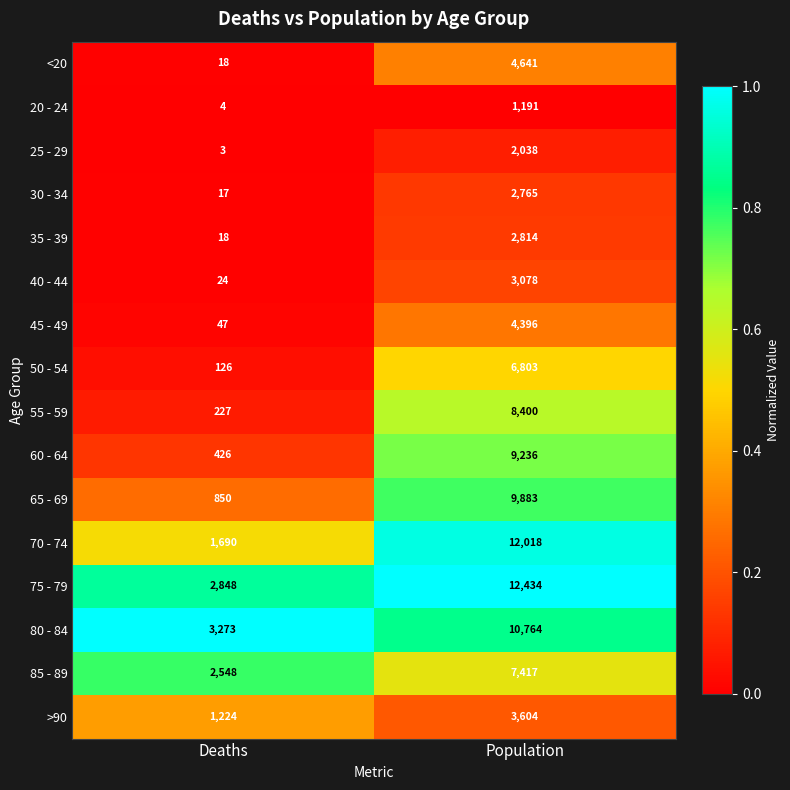

What is the total value across all series at Deaths?

13343